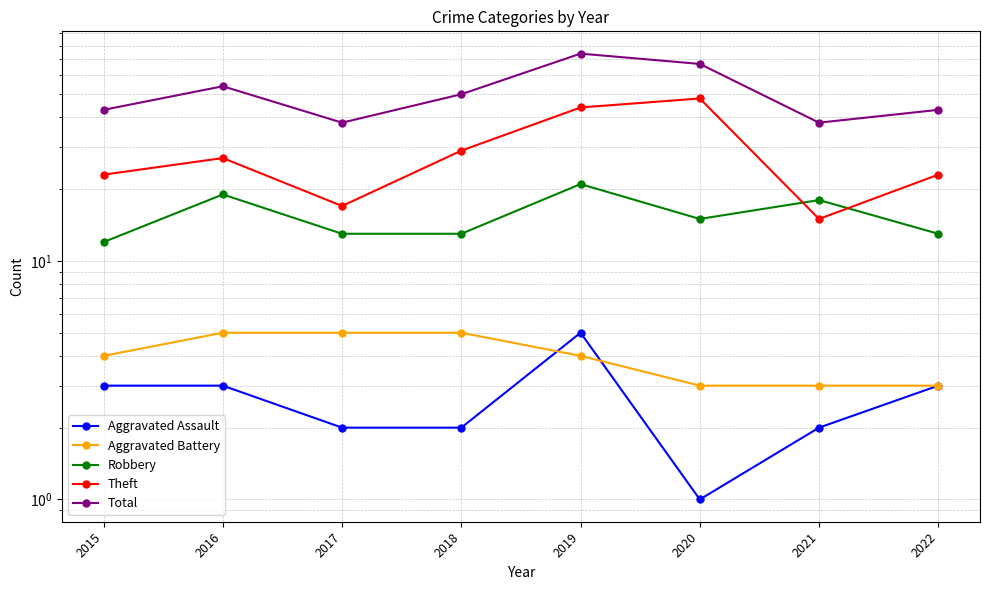

What is the difference between the highest and lowest values at 2018?

48